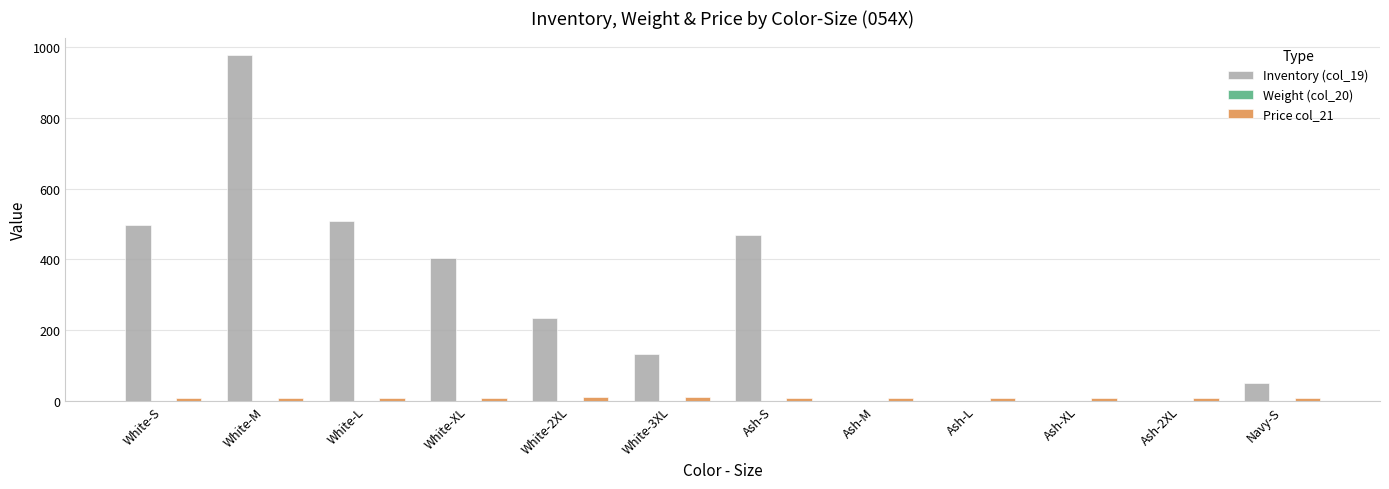

Is it true that Inventory (col_19) equals 220.4 at White-L?

False